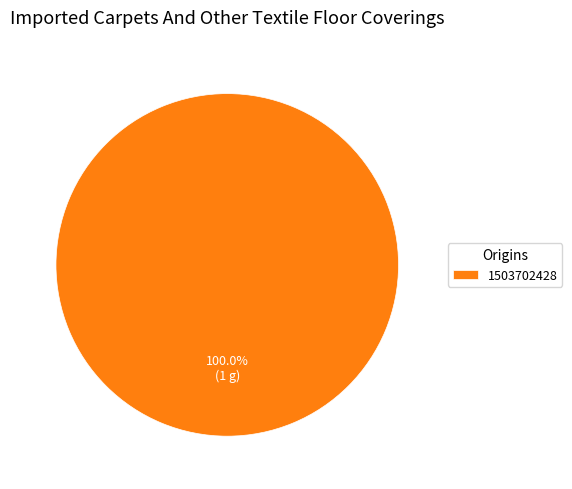

Rank the categories by value from lowest to highest.

1503702428